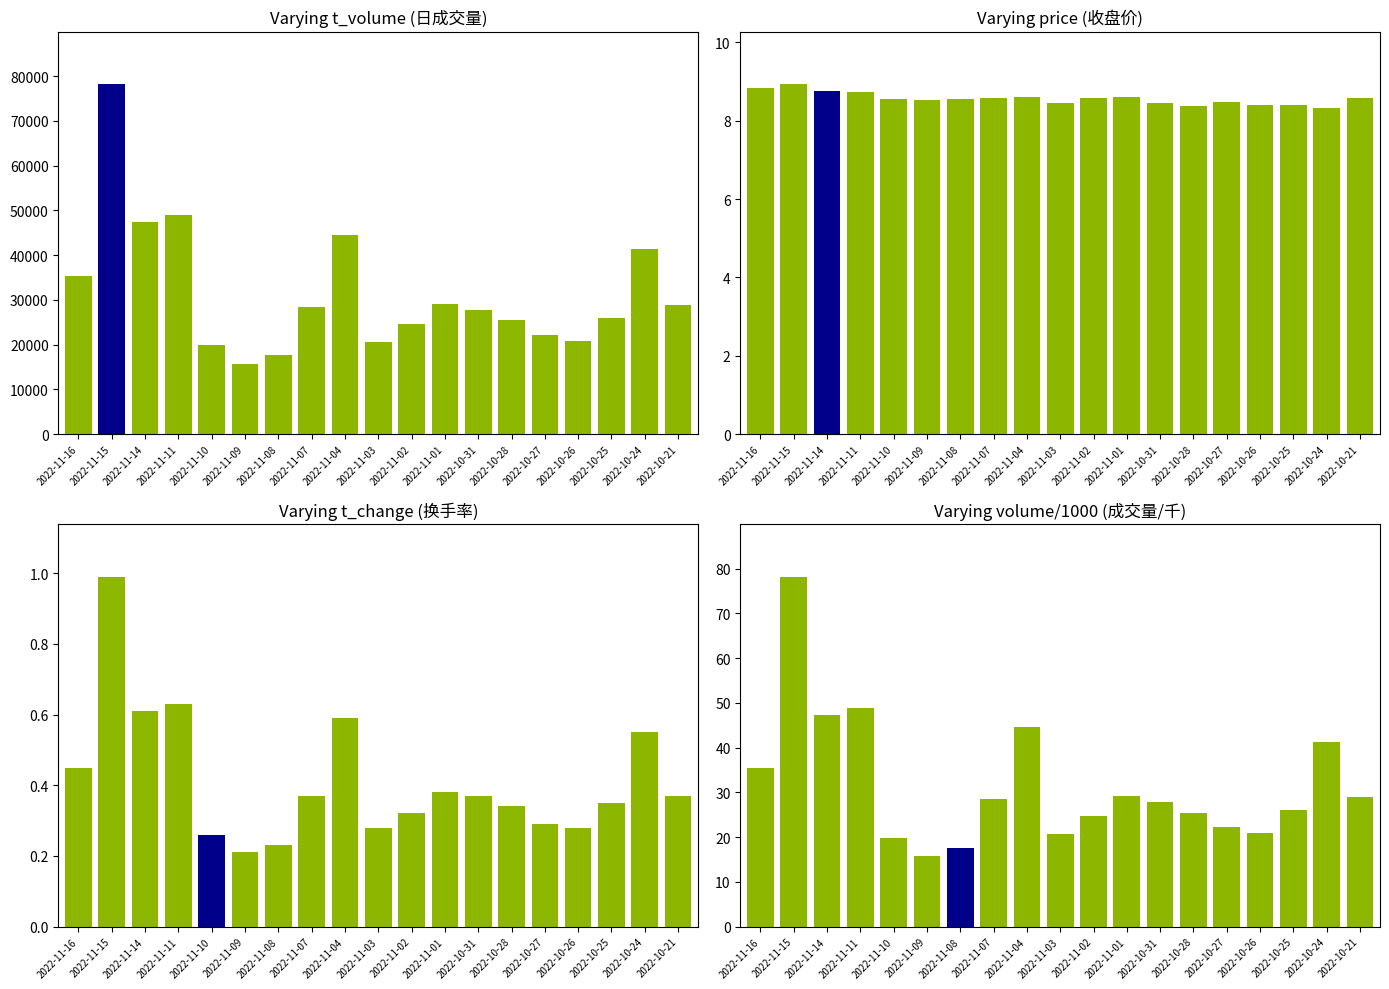

What is the spread (max minus min) of values at 2022-11-02?

24646.7